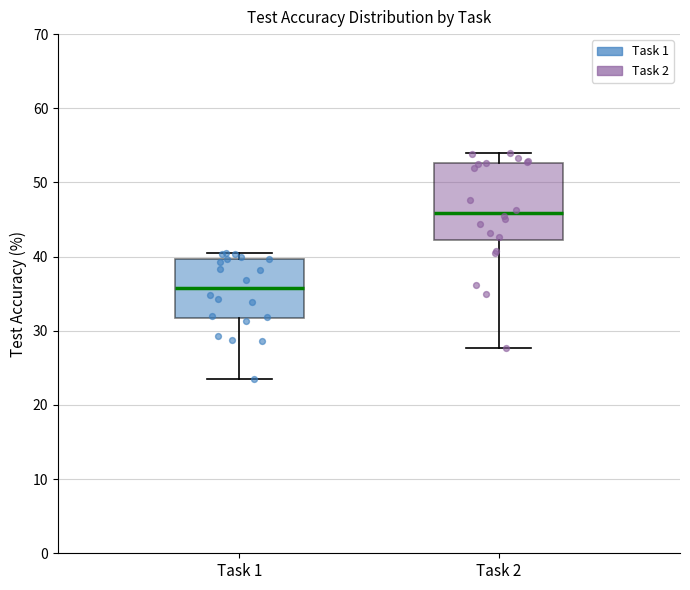

Reading left to right, transcribe this box plot: for each box, give where its median line is, the range the box spans, and where its two whiskers end, as read against the y-axis. The values are not printed on the chart, so give them approximately, as read against the axis.

Task 1: median 36, box 32 to 40, whiskers 24 to 40 (just above the box's upper edge)
Task 2: median 46, box 42 to 53, whiskers 28 to 54